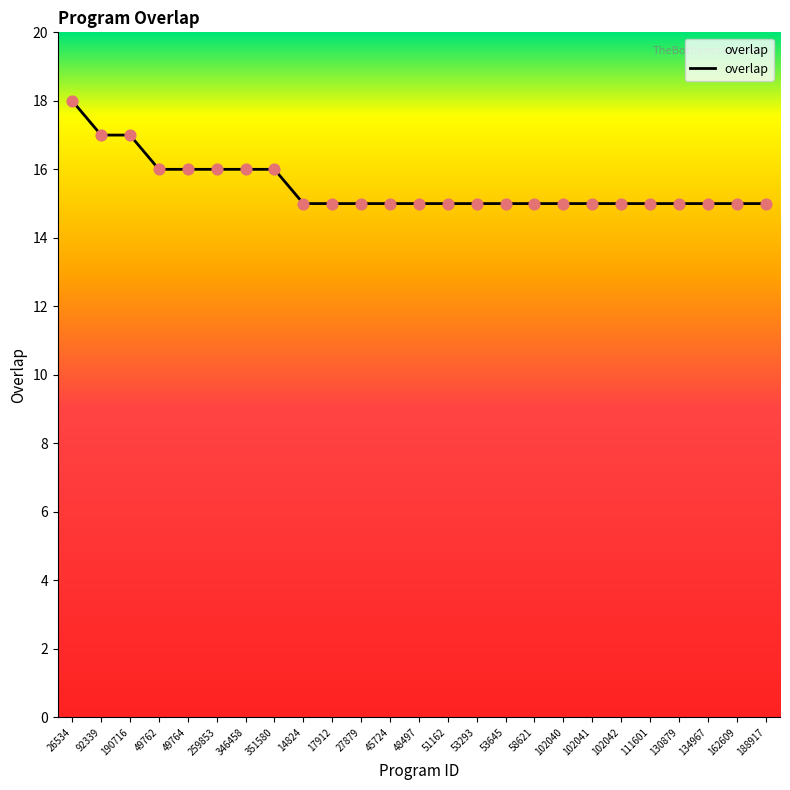

What is the ratio of the value at 102040 to the value at 111601?

1.0